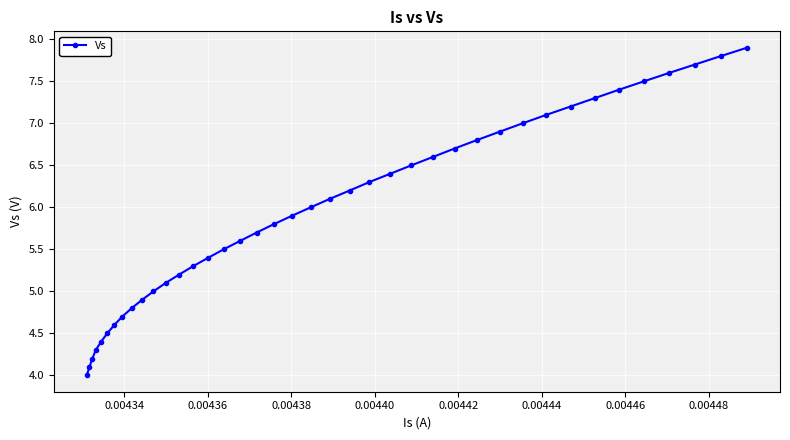

What is the average value?

6.0